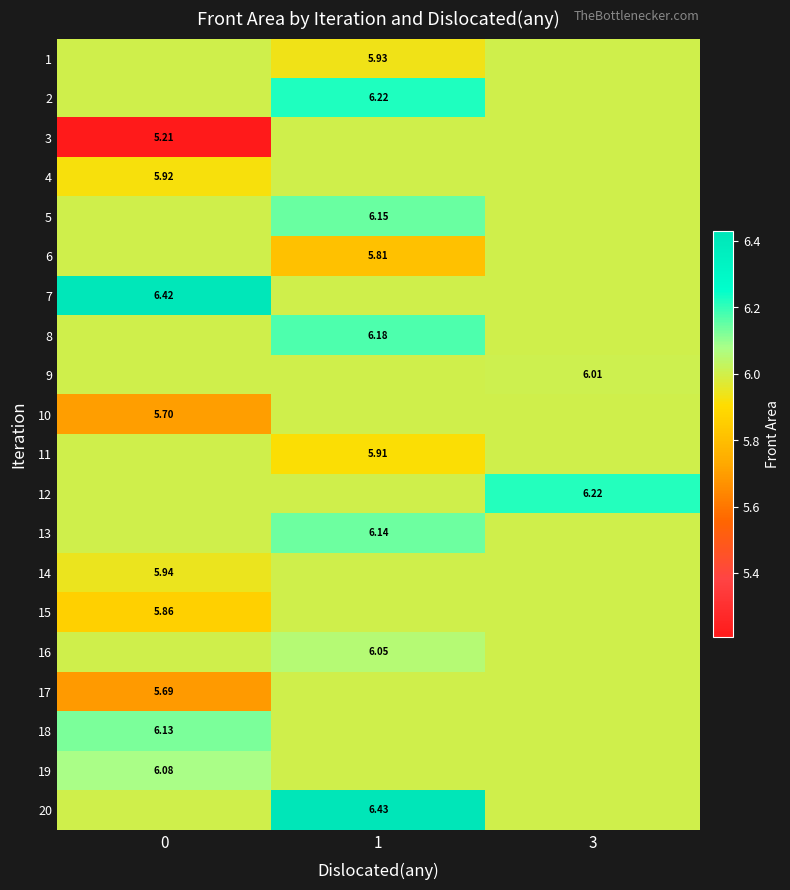

Which category has the highest value across all series?

1